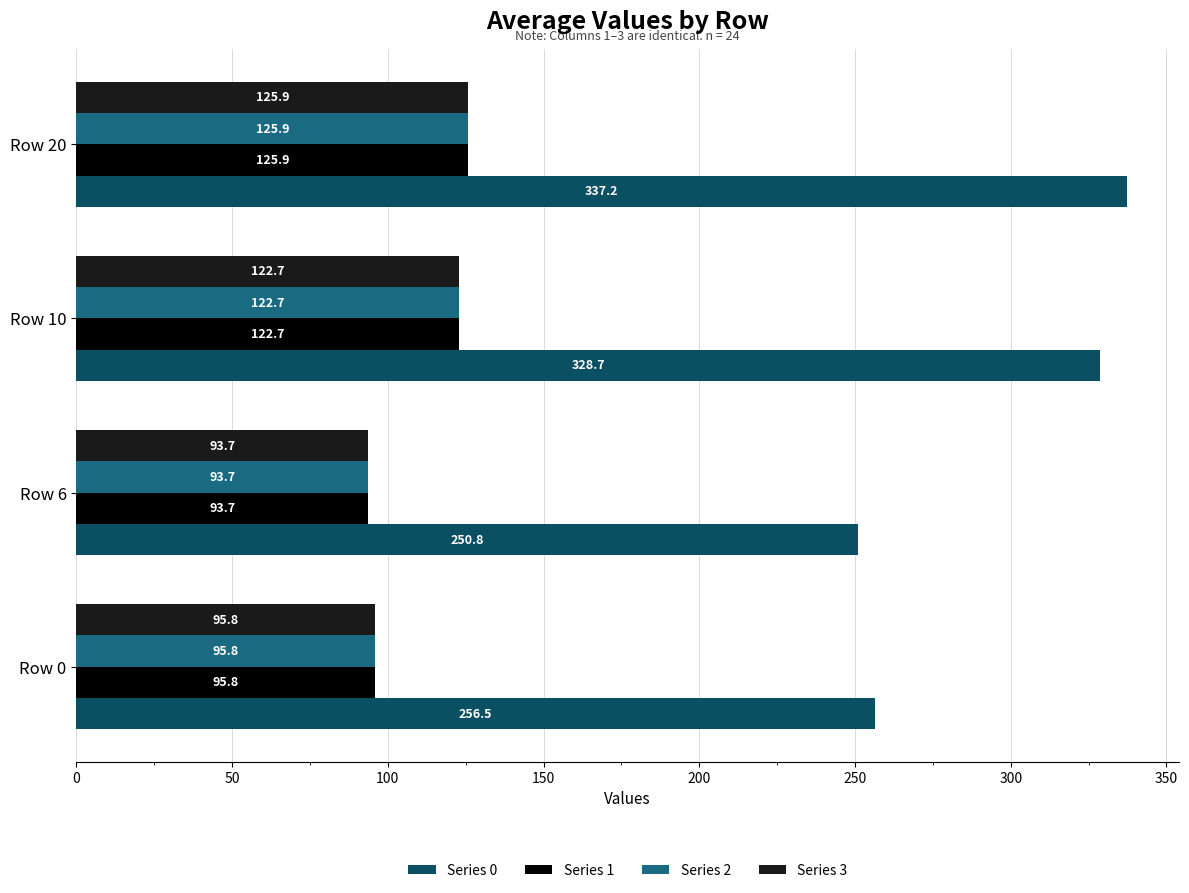

What is the average value of the Series 2 series?

109.5